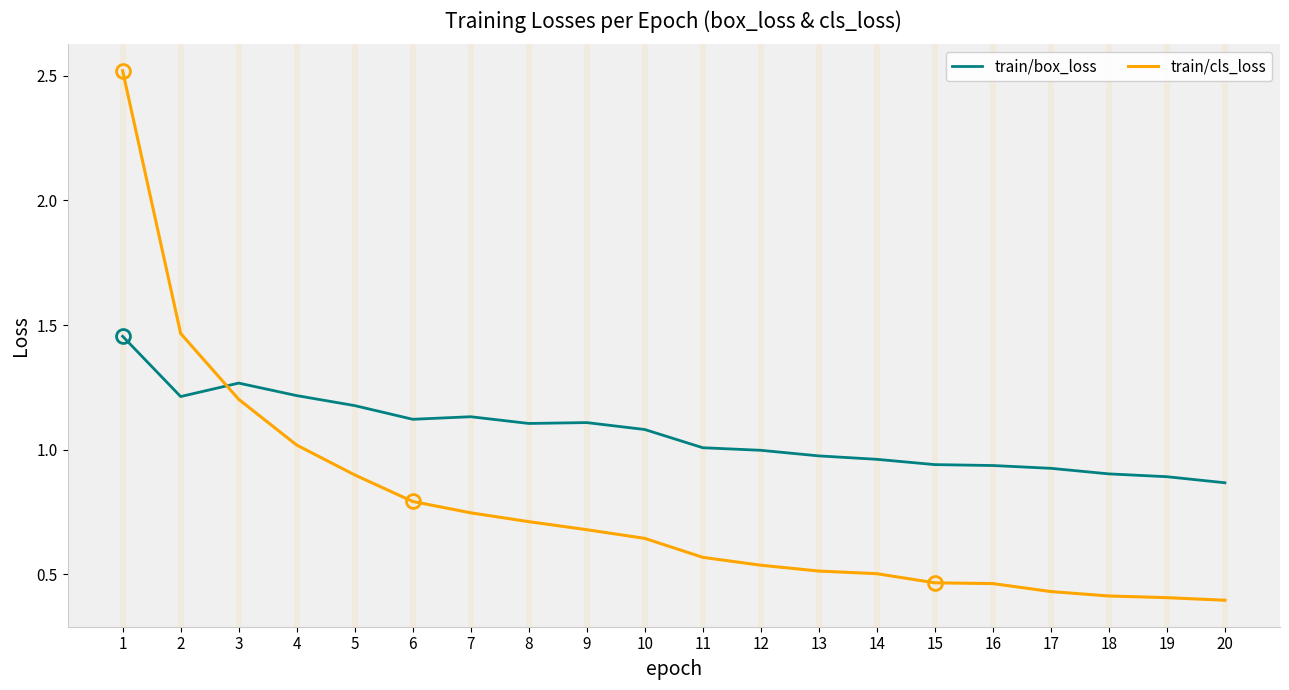

Is it true that train/cls_loss equals 1.1 at 8?

False